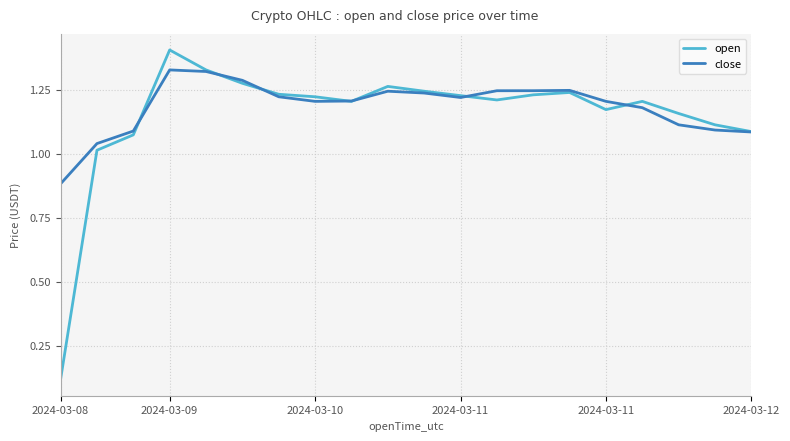

List the series in order of their peak value, lowest first.

close, open